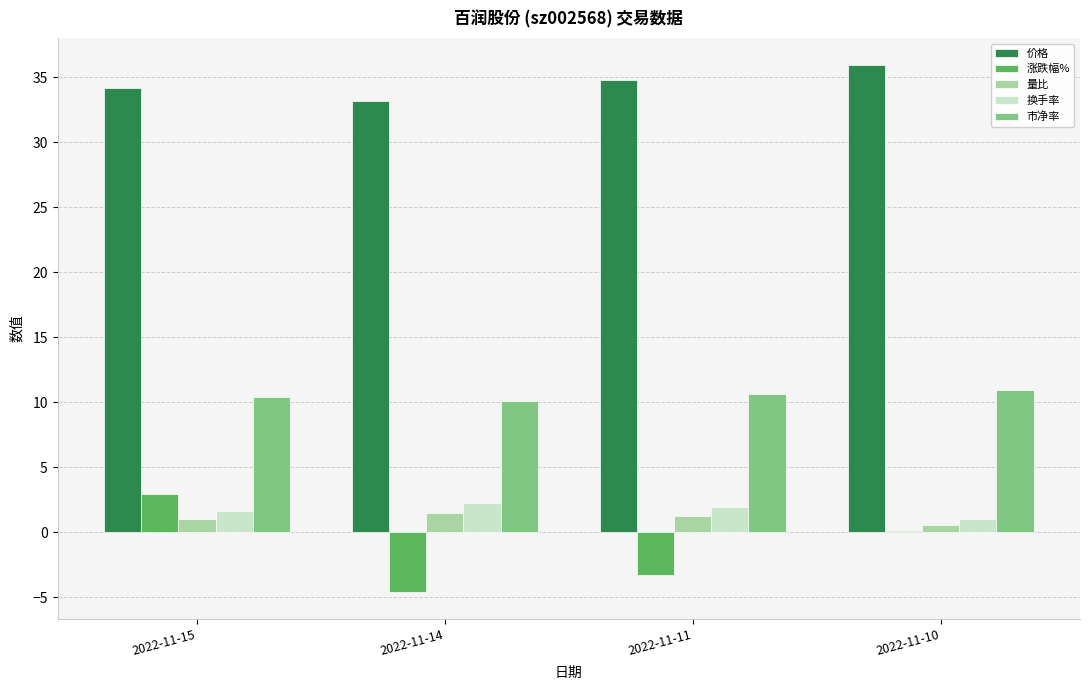

Between 2022-11-15 and 2022-11-11, which series saw the biggest shift?

涨跌幅%